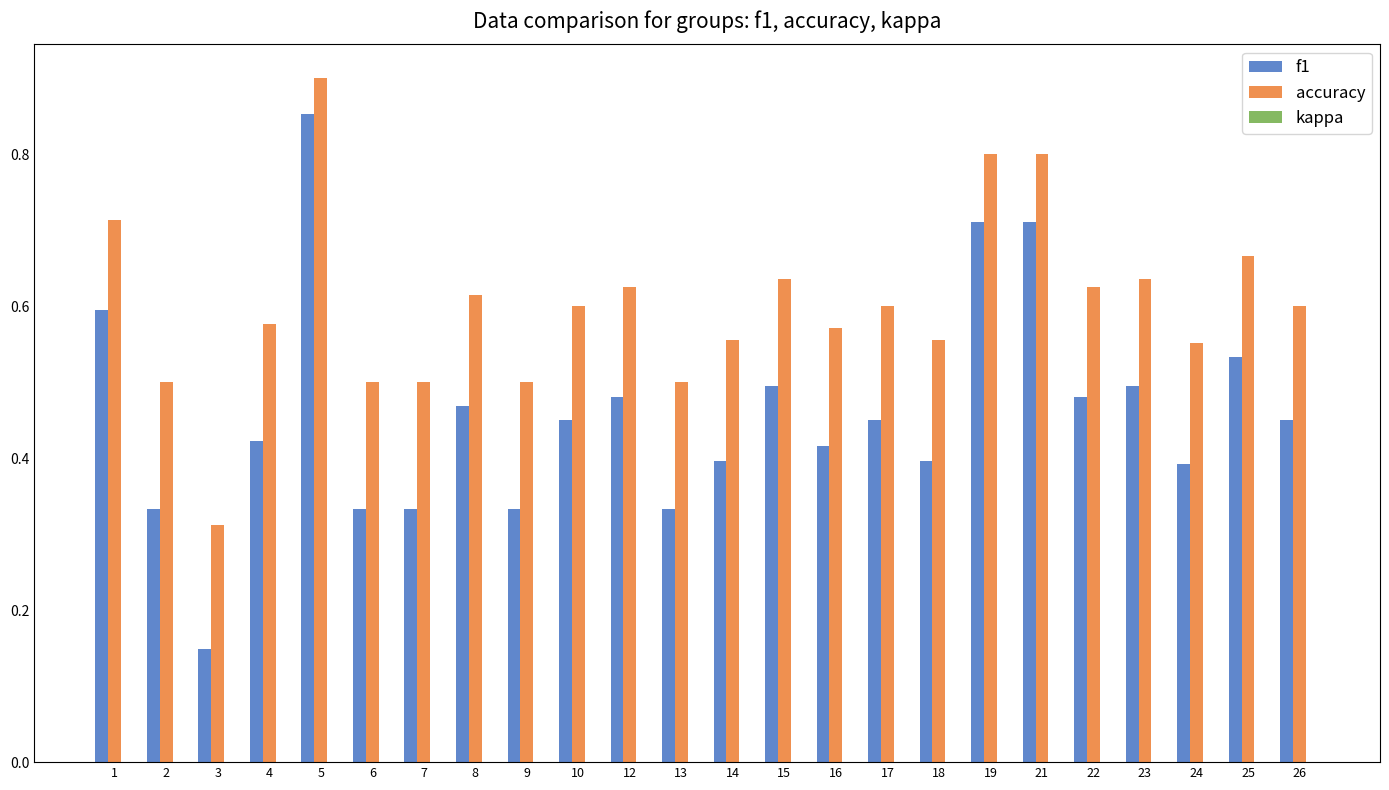

How many accuracy values are between 0 and 1?

24